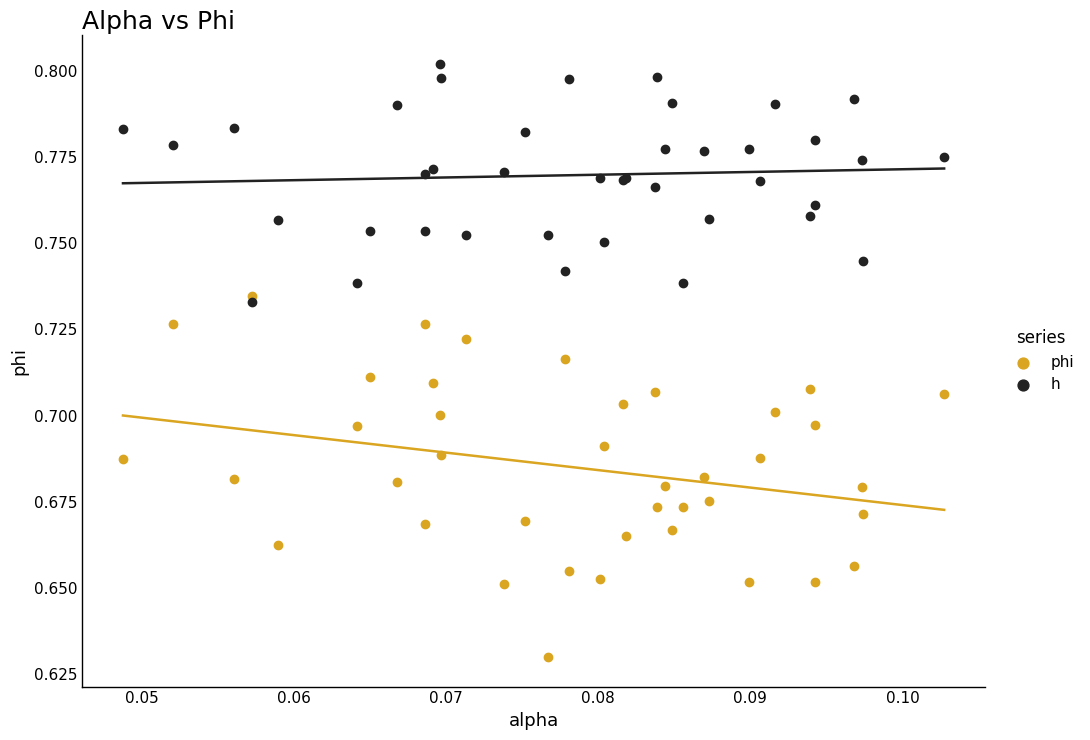

What are all the series names shown in the legend?

phi, h